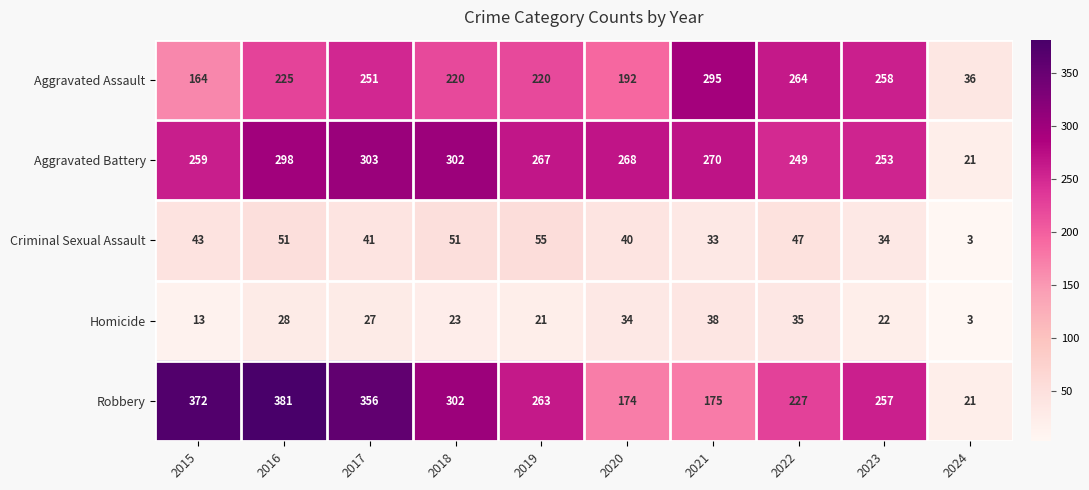

Which series has the largest range (max minus min)?

Robbery